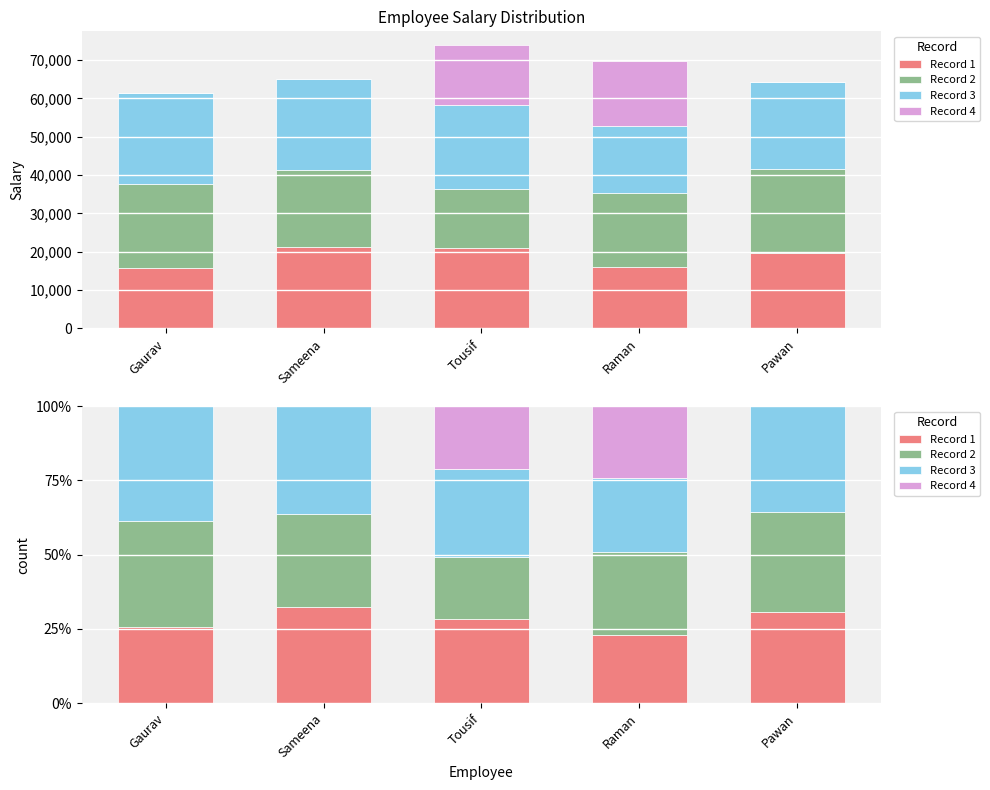

Rank the series by their maximum value, from highest to lowest.

Record 3, Record 2, Record 1, Record 4